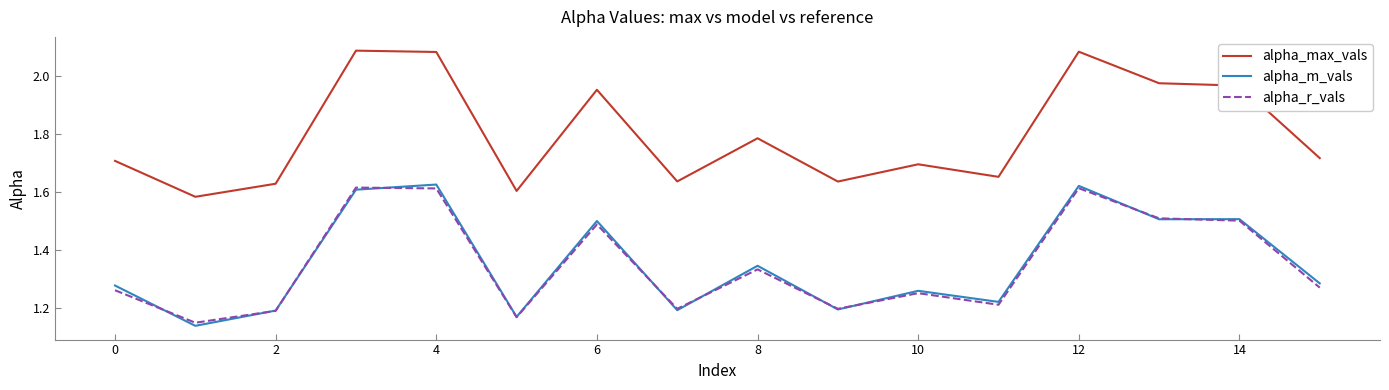

Which series has the widest spread of values?

alpha_max_vals